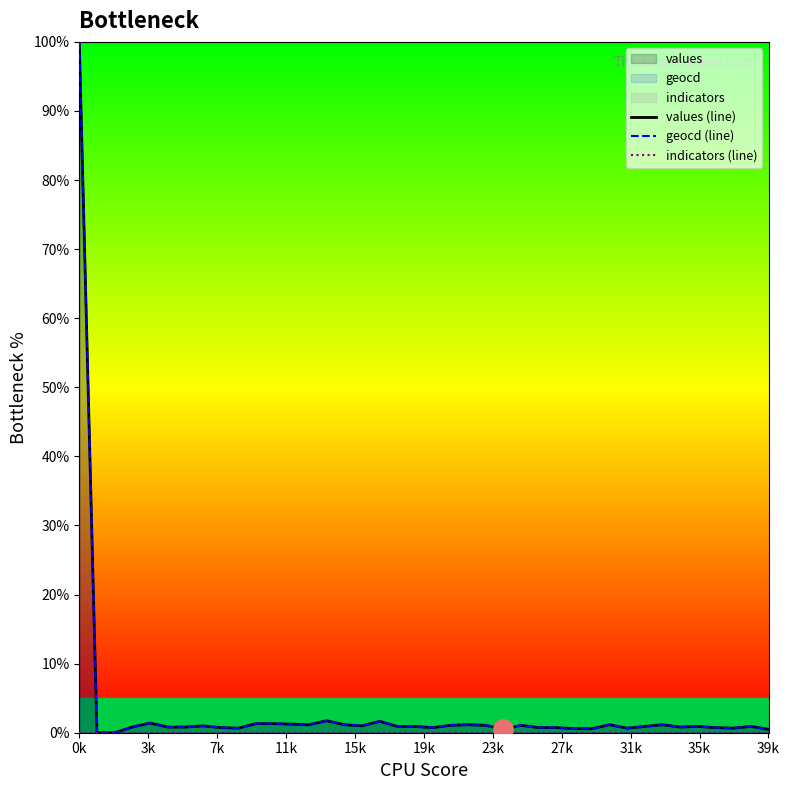

What is the label of the 10th point from the left?

35k